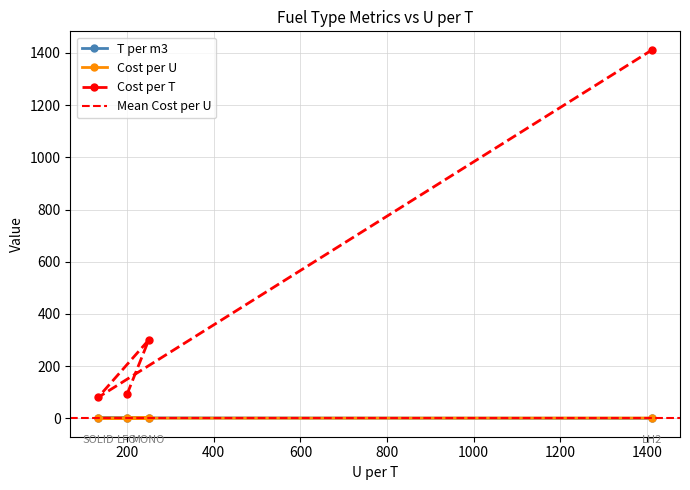

What is the minimum value shown in the chart?

0.1